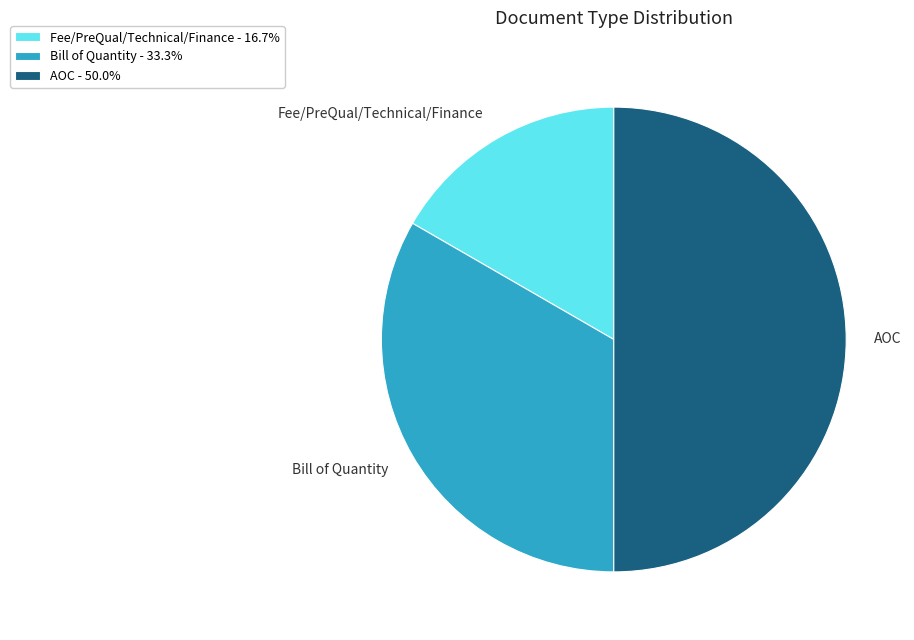

How many segments does this pie chart have?

3